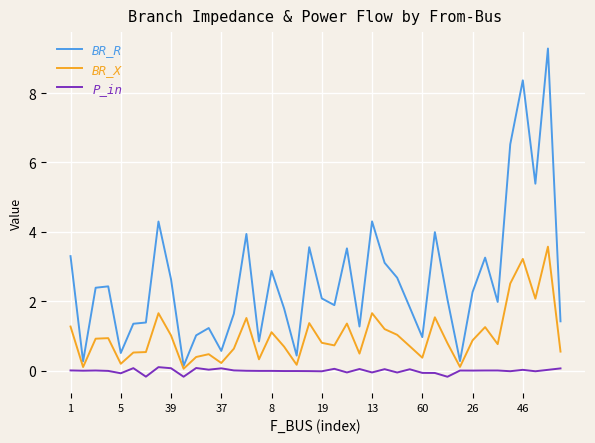

How many lines are shown in the chart?

3